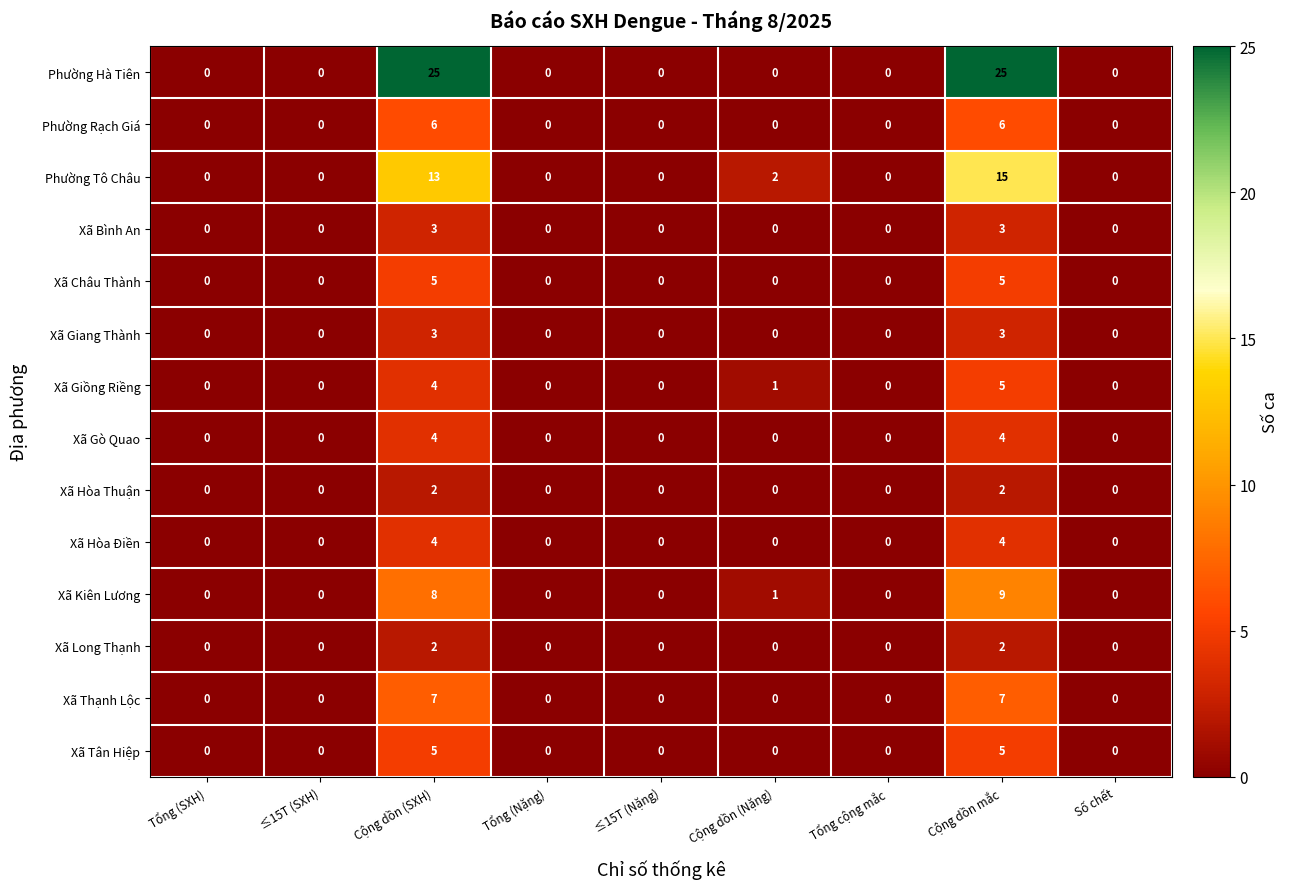

What is the difference between the highest and lowest values at Cộng dồn (SXH)?

23